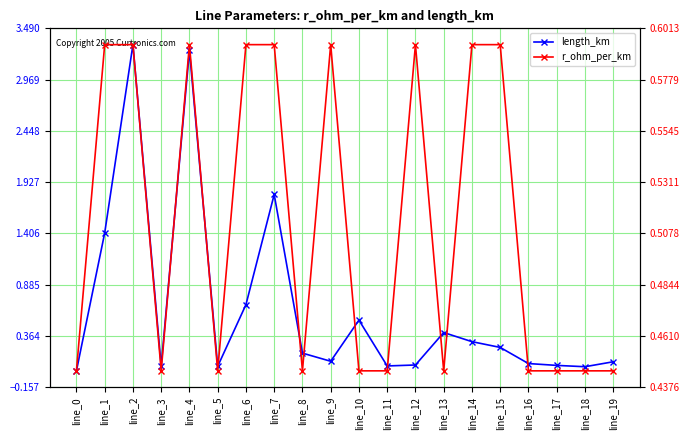

Where is the first local minimum for length_km?

line_3